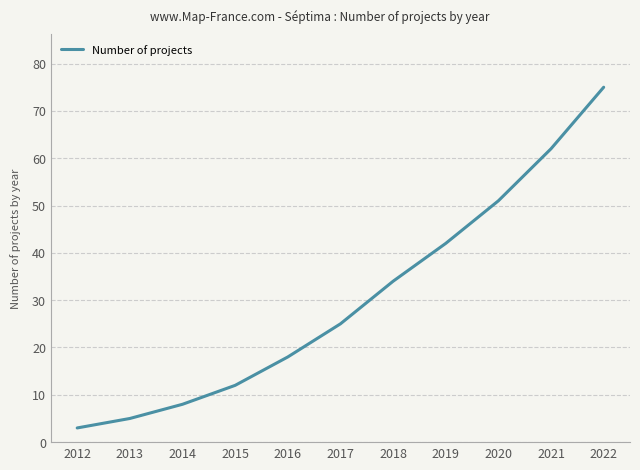

Does the chart have visible grid lines?

Yes